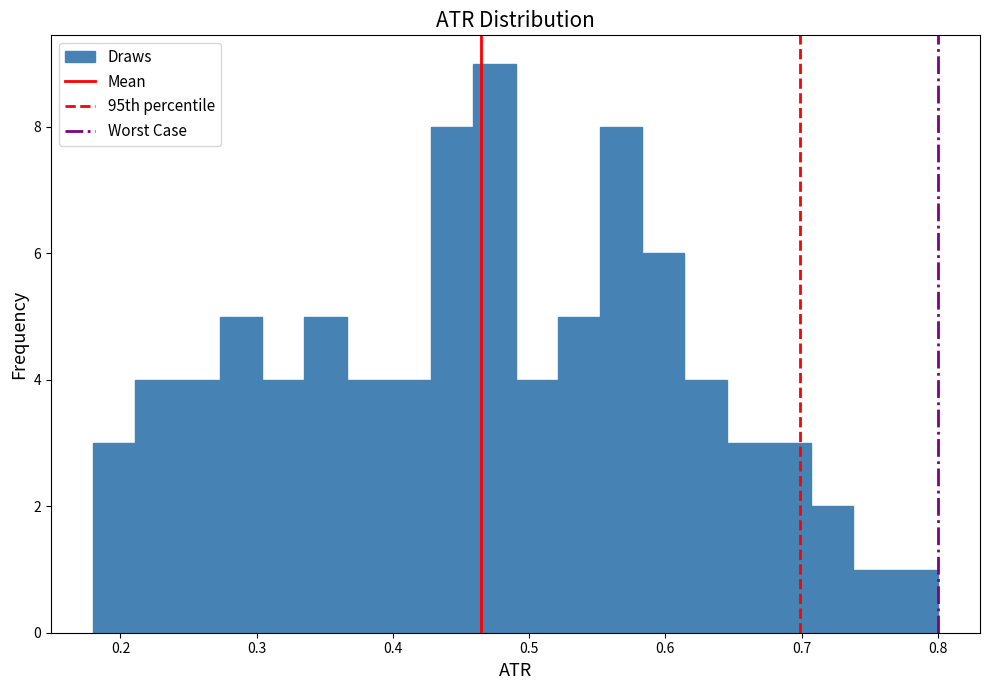

Around what value on the x-axis is the tallest bar? Give the approximate position of its centre, as read against the axis.

0.47